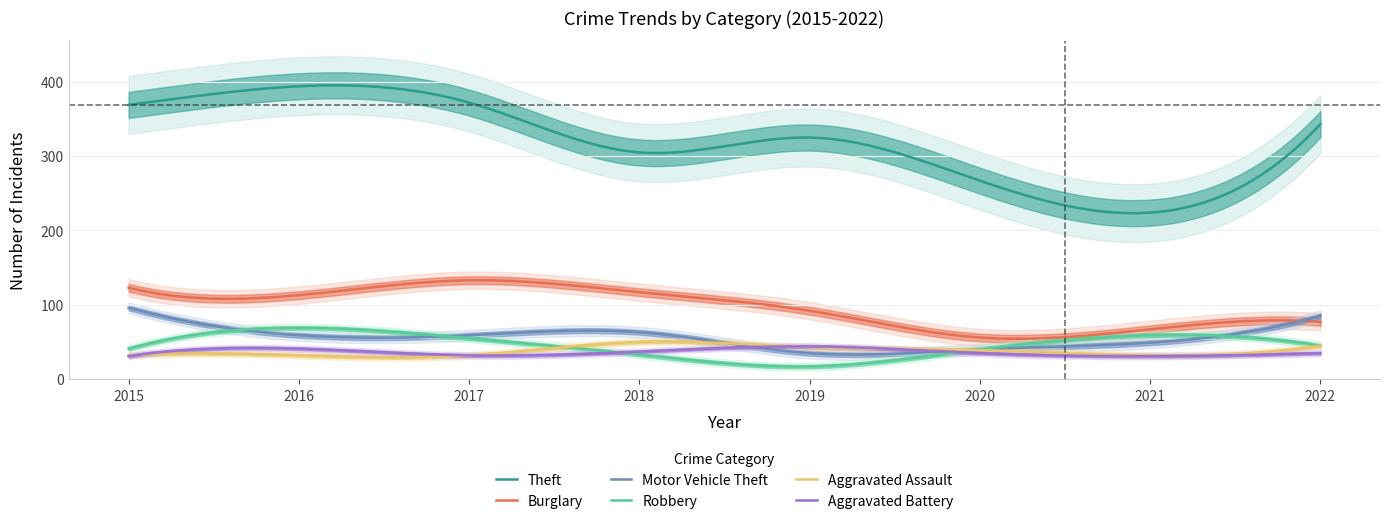

Which series has the widest spread of values?

Theft